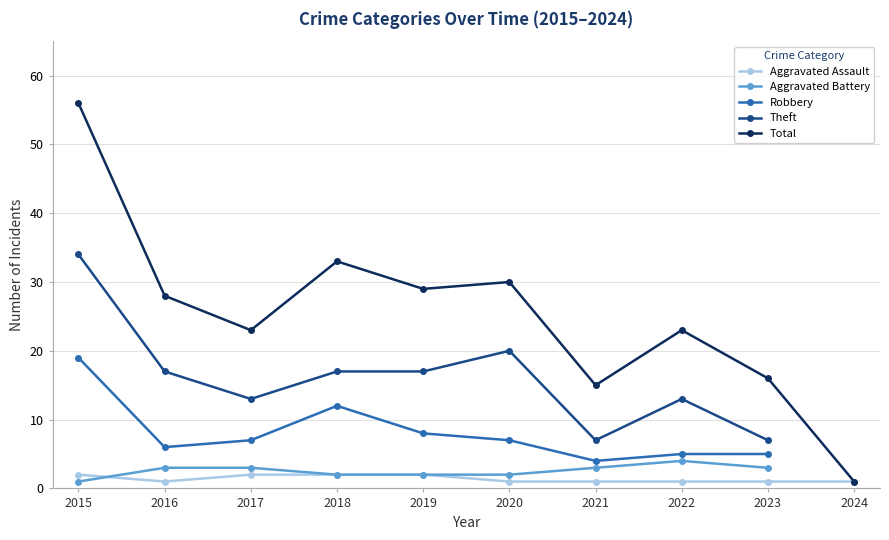

What is the minimum value shown in the chart?

1.0